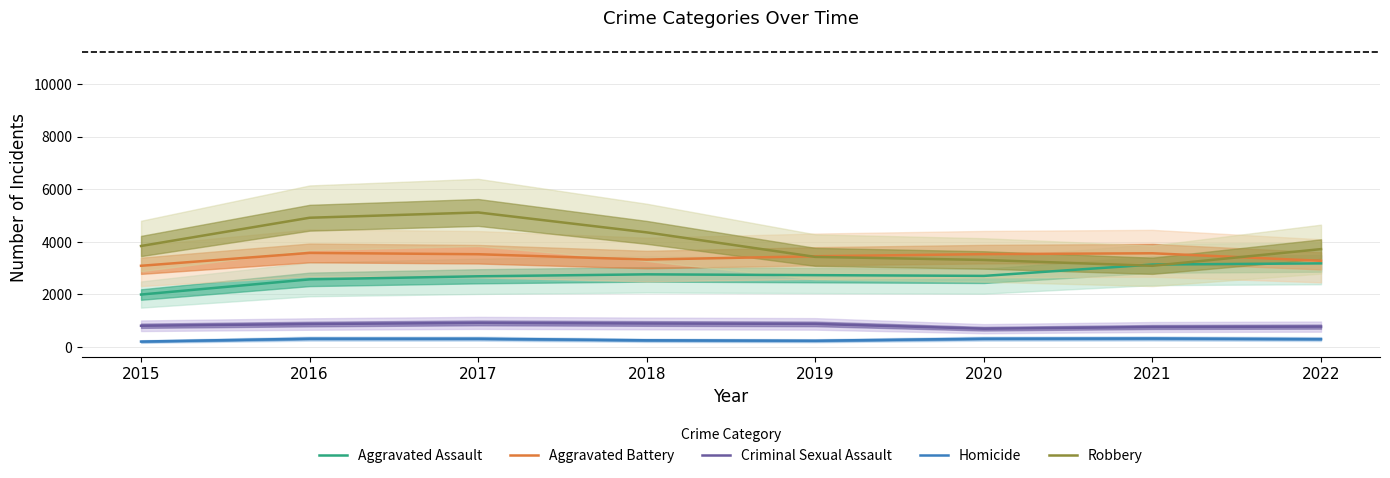

True or false: Aggravated Assault has a value of 1742 at 2019.

False